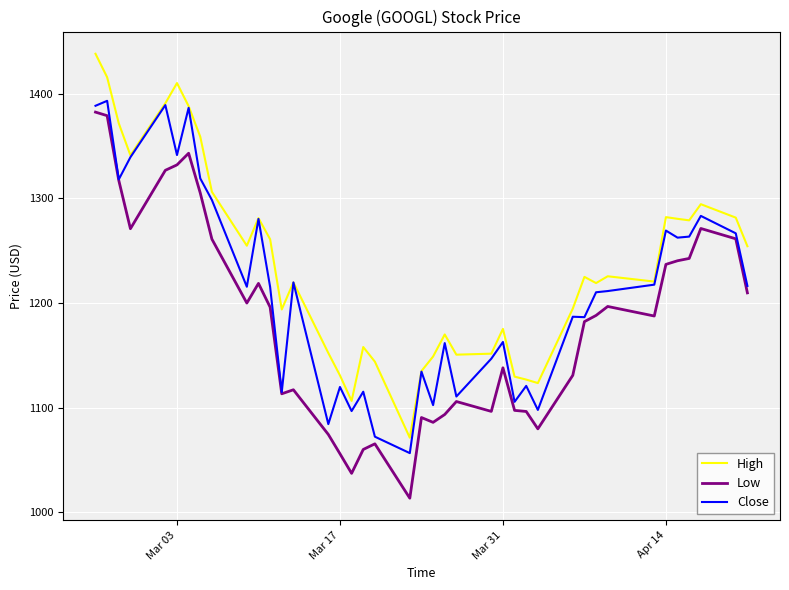

Which series has the largest total across all categories?

High